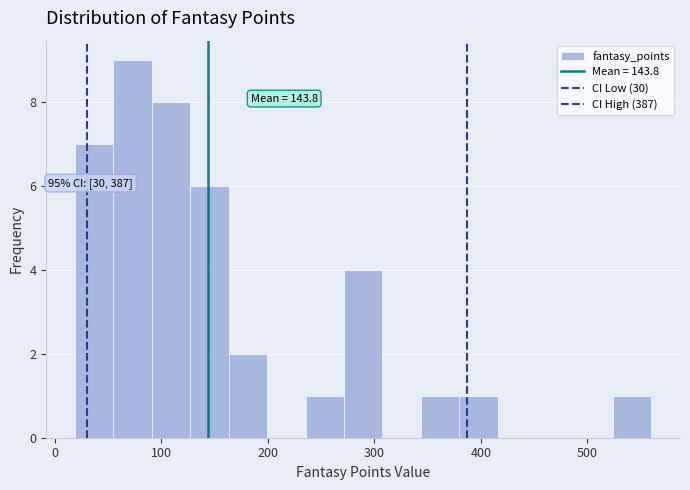

Around what value on the x-axis is the tallest bar? Give the approximate position of its centre, as read against the axis.

70